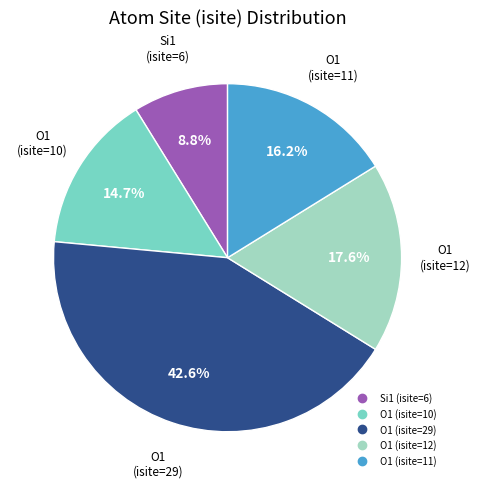

What is the largest slice in the pie chart?

O1 (isite=29)